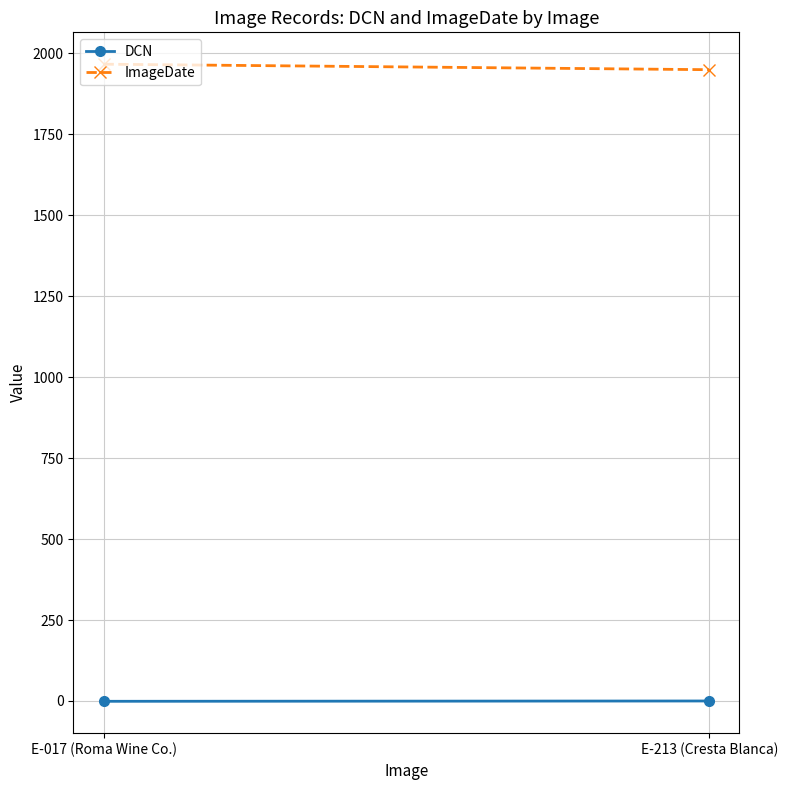

Which series changed the most between E-017 (Roma Wine Co.) and E-213 (Cresta Blanca)?

ImageDate